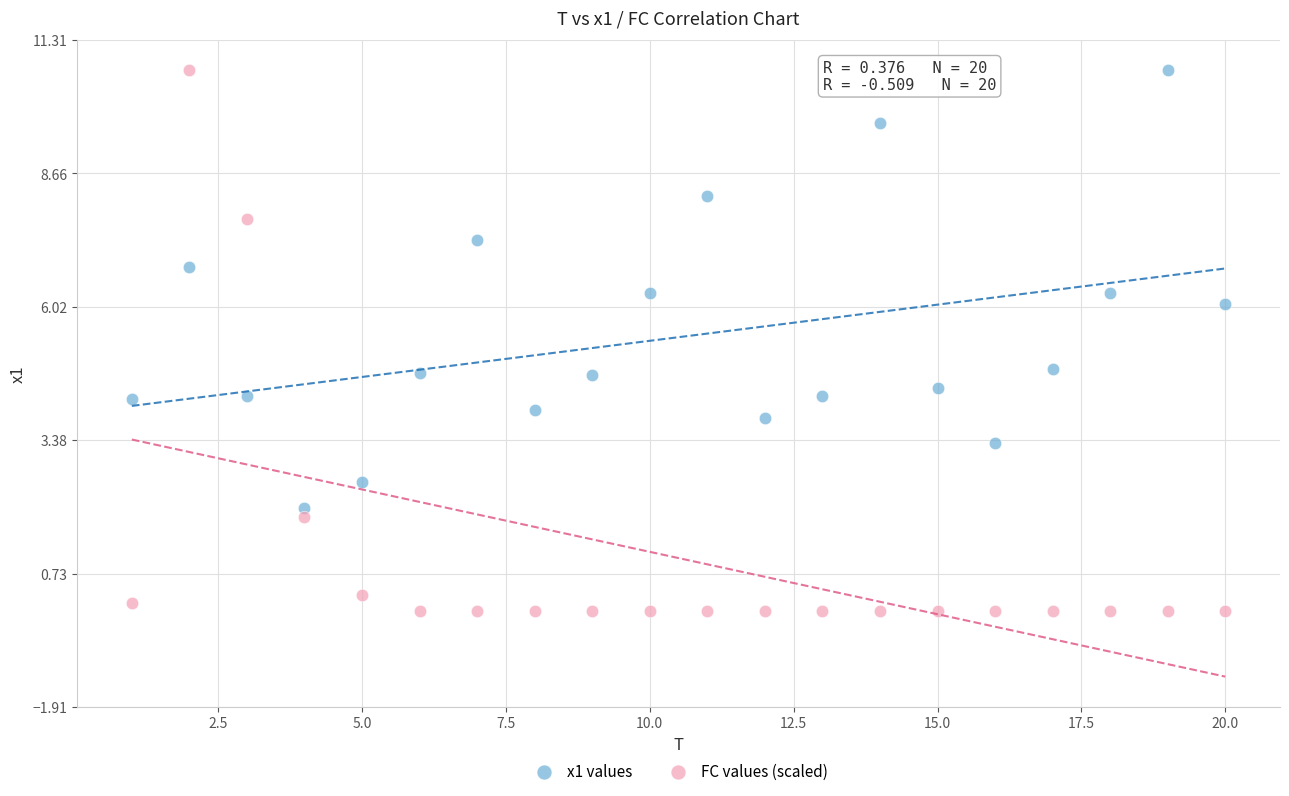

Across all data points, what is the range of Y values (max minus min)?

10.7